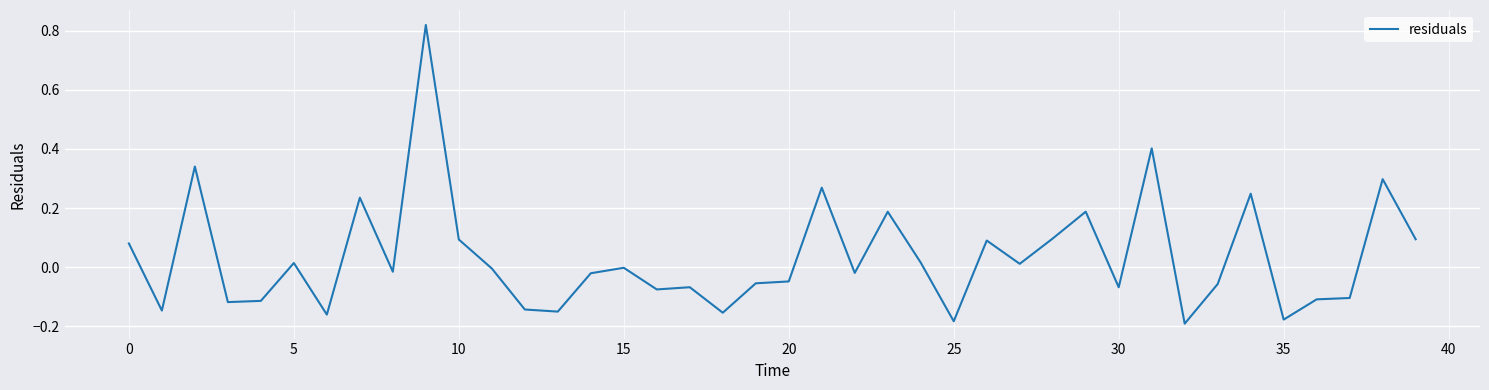

Count the number of data series in this chart.

1